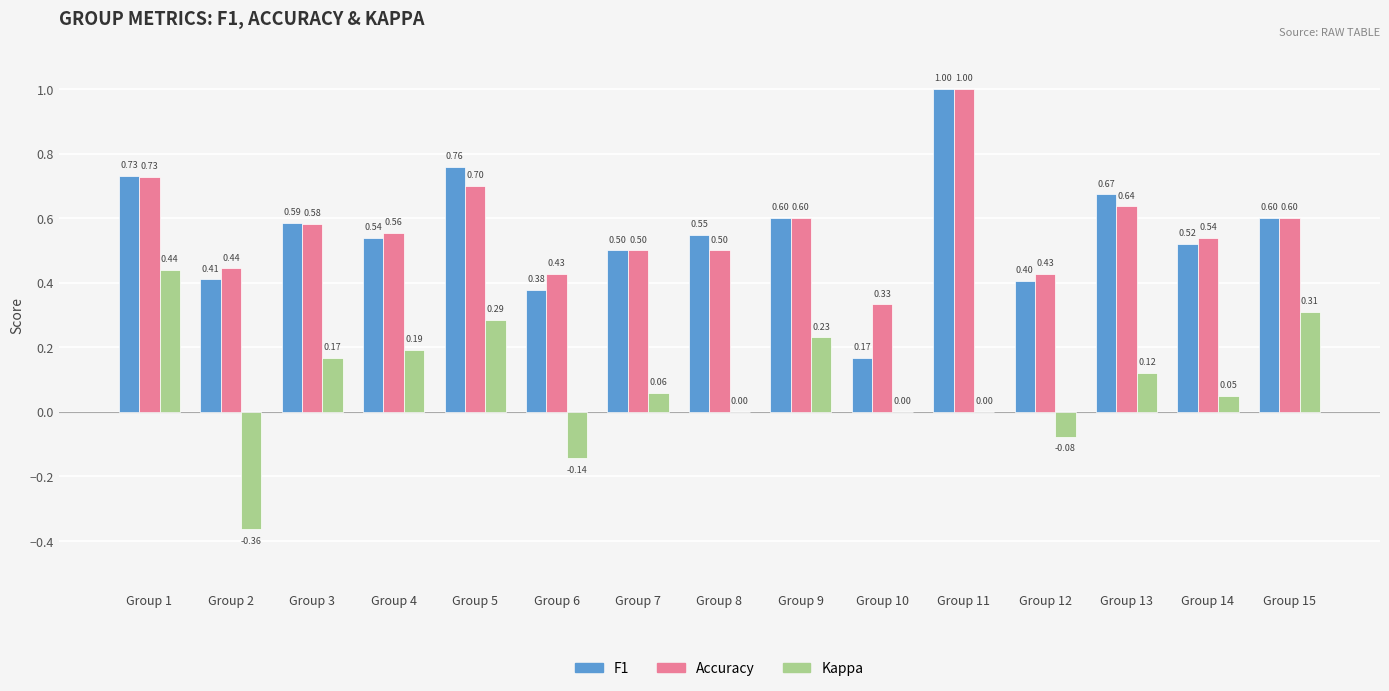

What is the total value across all series at Group 9?

1.4